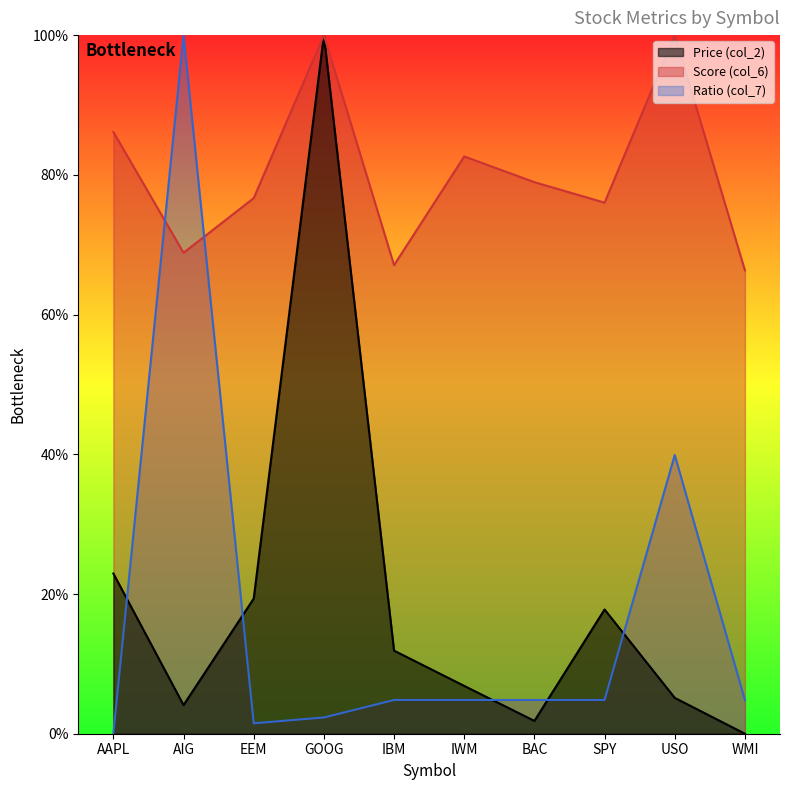

What is the total value across all series at GOOG?

202.3